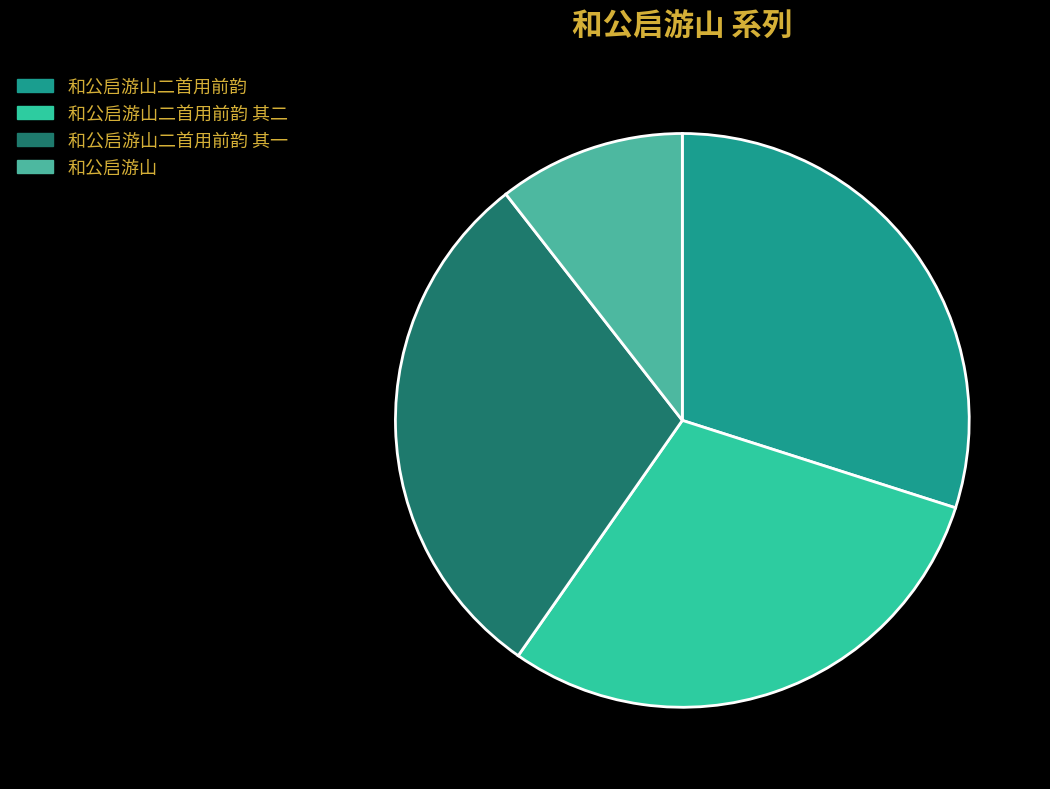

Between 和公启游山二首用前韵 其二 and 和公启游山二首用前韵, which is larger?

和公启游山二首用前韵